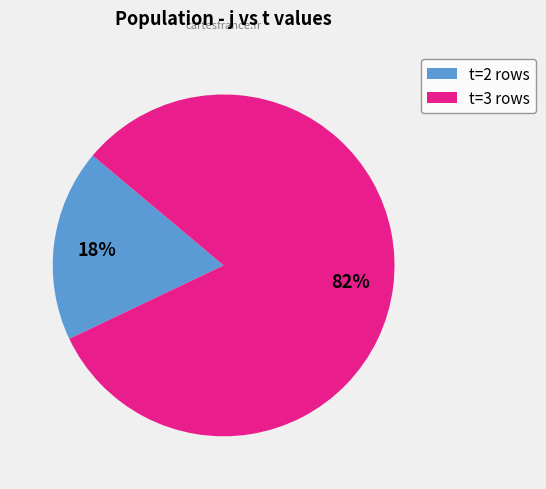

Combined, do t=2 rows and t=3 rows account for over 50%?

Yes